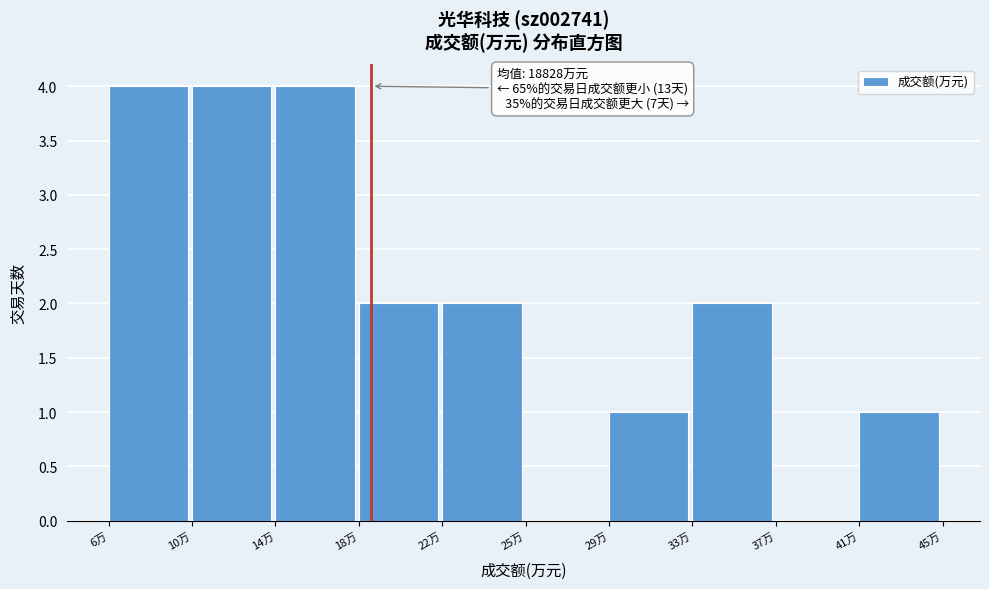

Reading left to right, extract all data points from this chart.

6万=4	10万=4	14万=4	18万=2	22万=2	25万=0	29万=1	33万=2	37万=0	41万=1